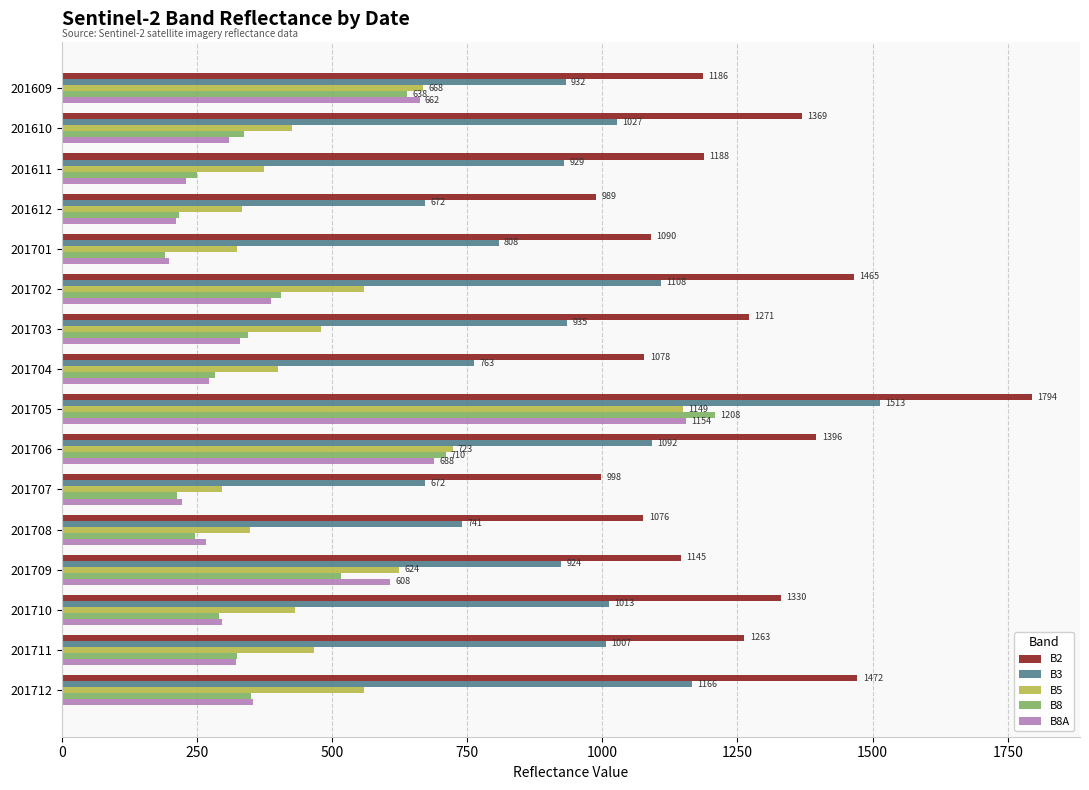

What is the sum of all B2 values?

20110